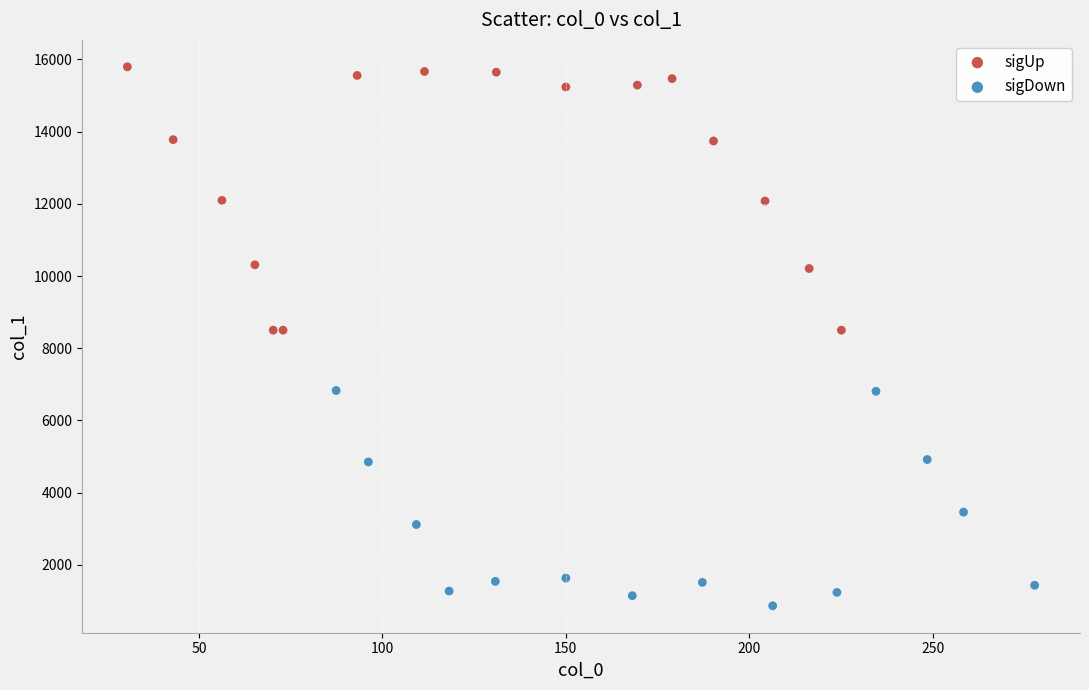

Which series contains the lowest Y value?

sigDown